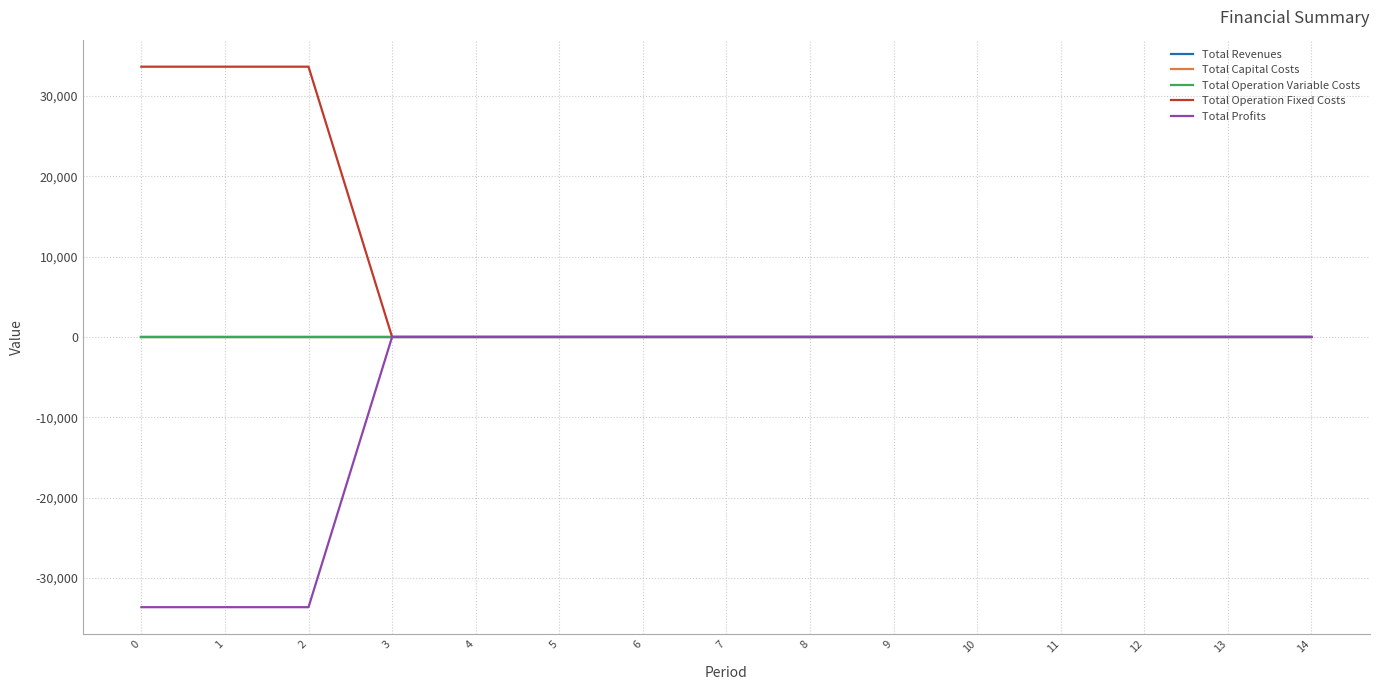

Is it true that Total Operation Fixed Costs equals -12248.1 at 7?

False